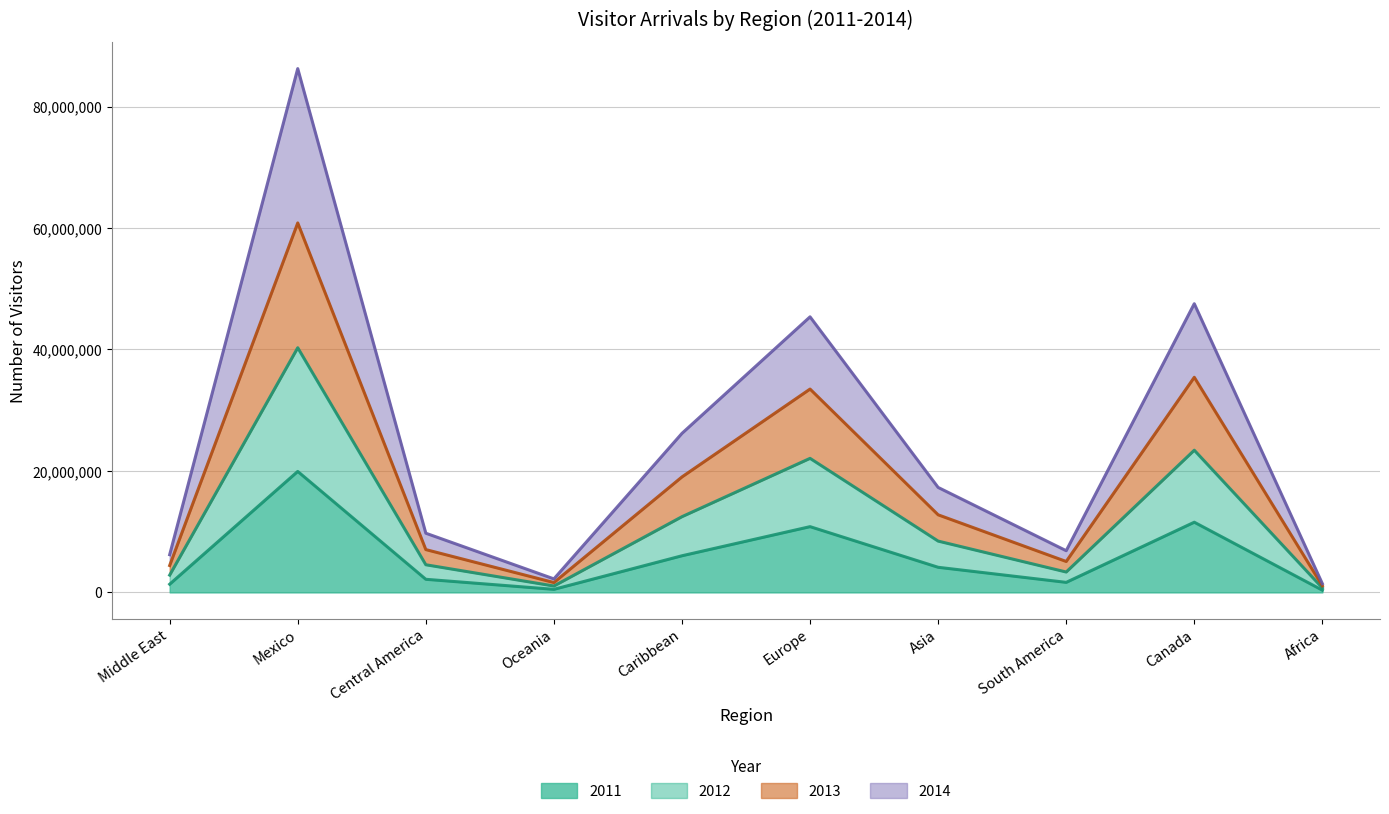

Rank the series at Mexico from lowest to highest value.

2011, 2013, 2012, 2014